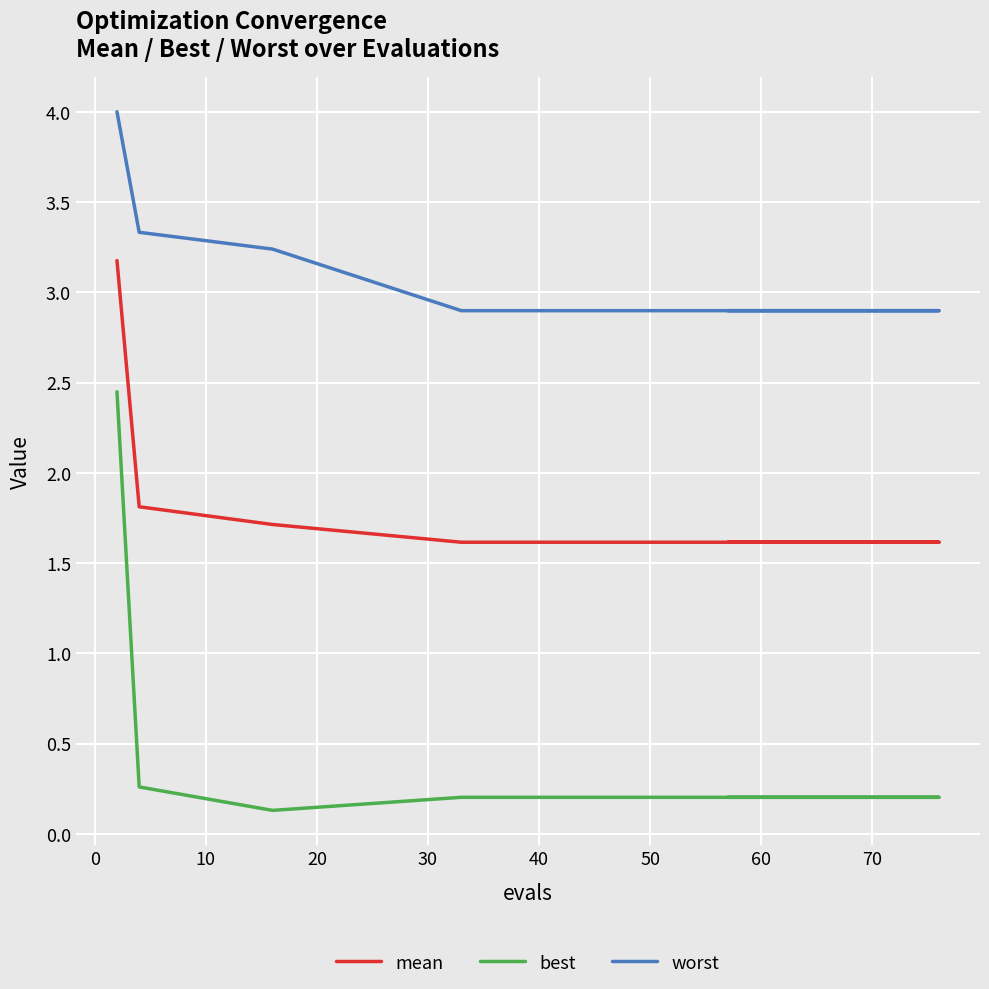

At 60, list the series in order from largest to smallest.

worst, mean, best